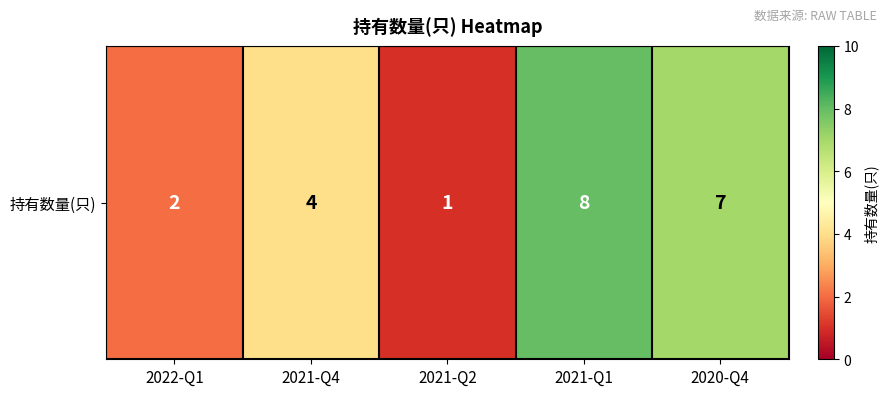

At which label does the data first exceed 4?

2021-Q1